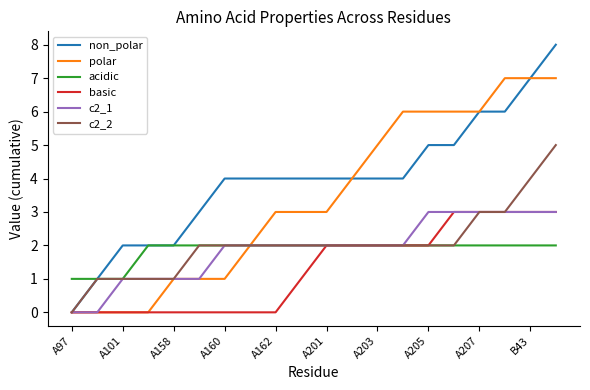

Which series has the widest spread of values?

non_polar